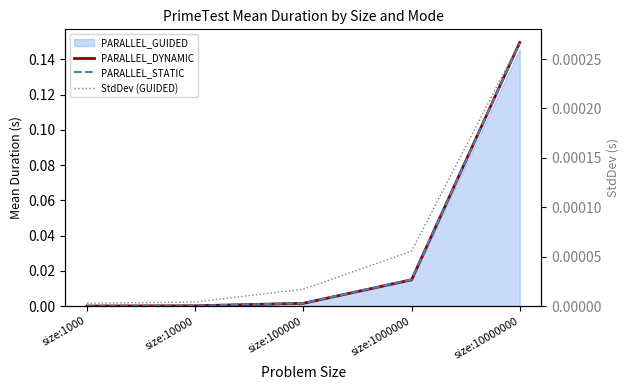

Which series changed the most between size:1000 and size:100000?

PARALLEL_STATIC